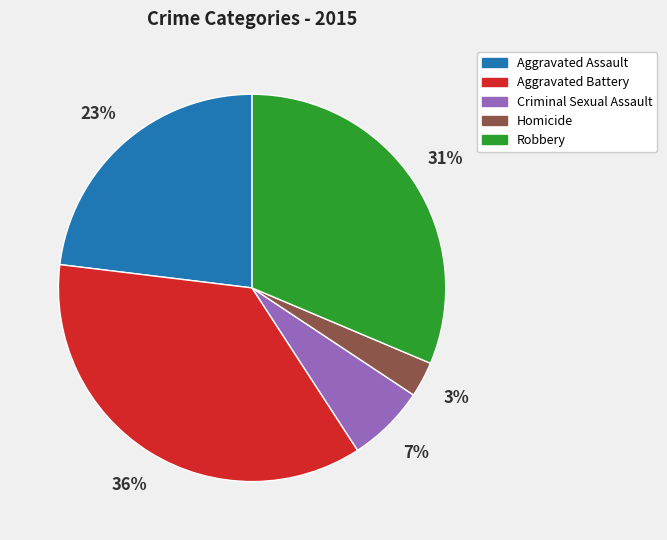

Is there a majority slice in this chart?

No